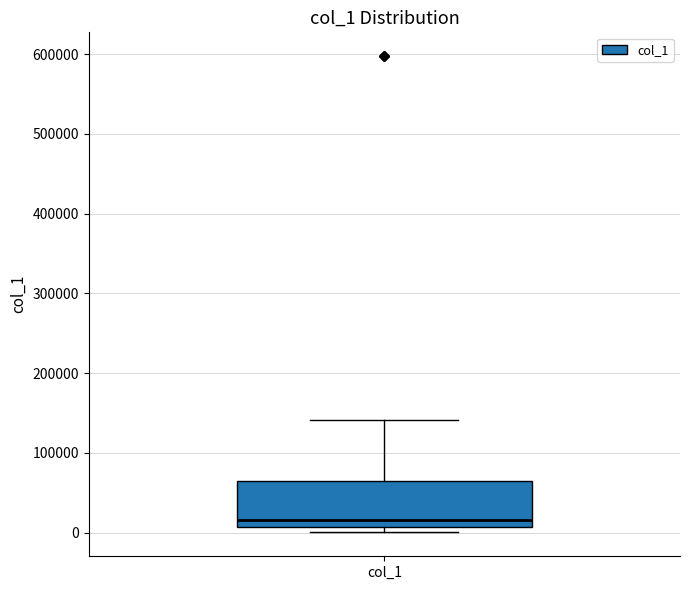

Where is the upper edge of the box for col_1 on the y-axis? The values are not printed on the chart, so give them approximately, as read against the axis.

60000